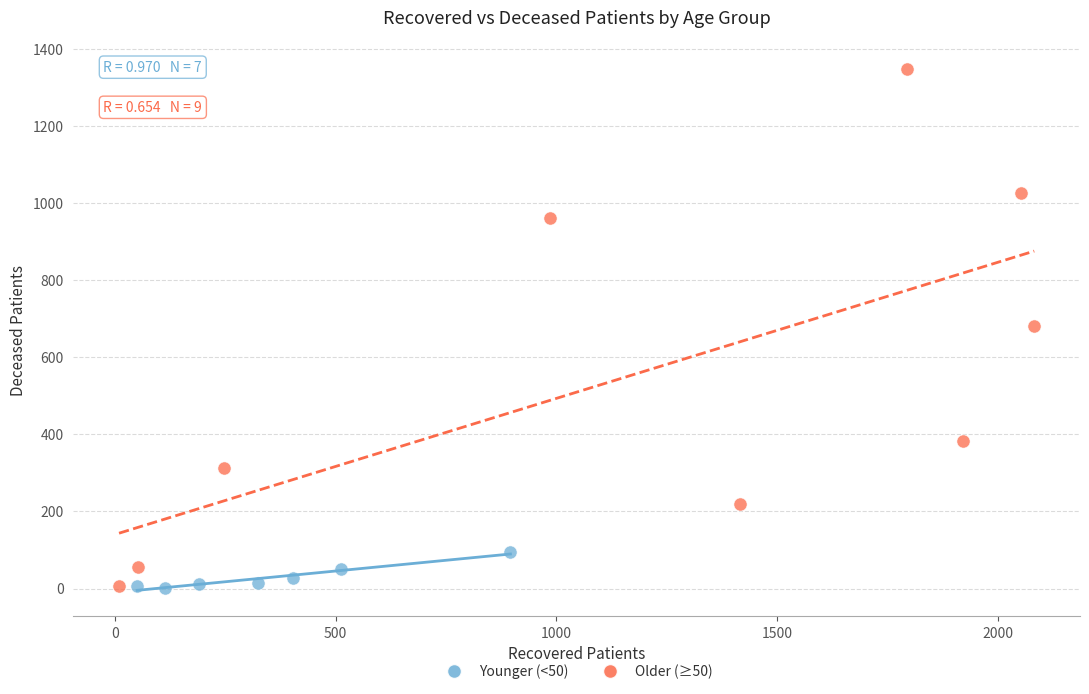

Which series has the widest spread of Y values?

Older (≥50)